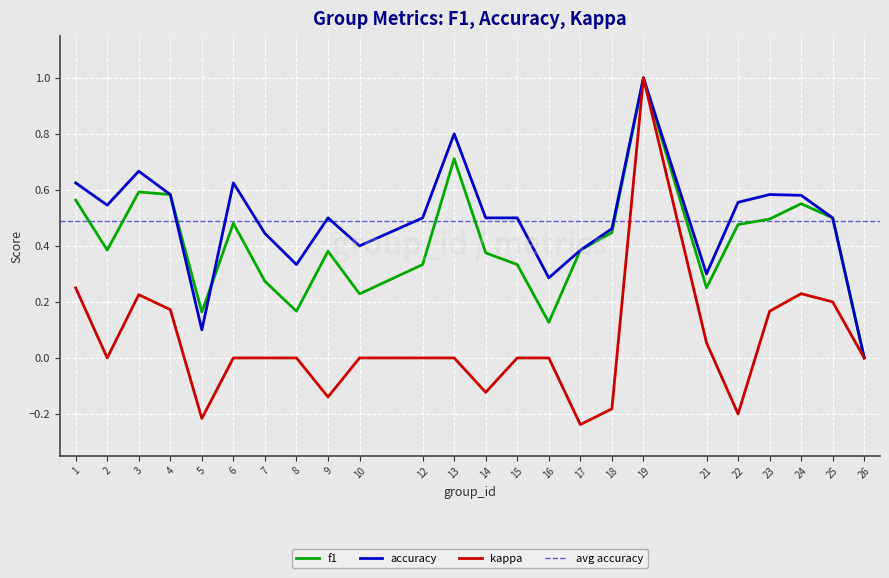

Is the value of kappa at 15 greater than the value of accuracy at 3?

No